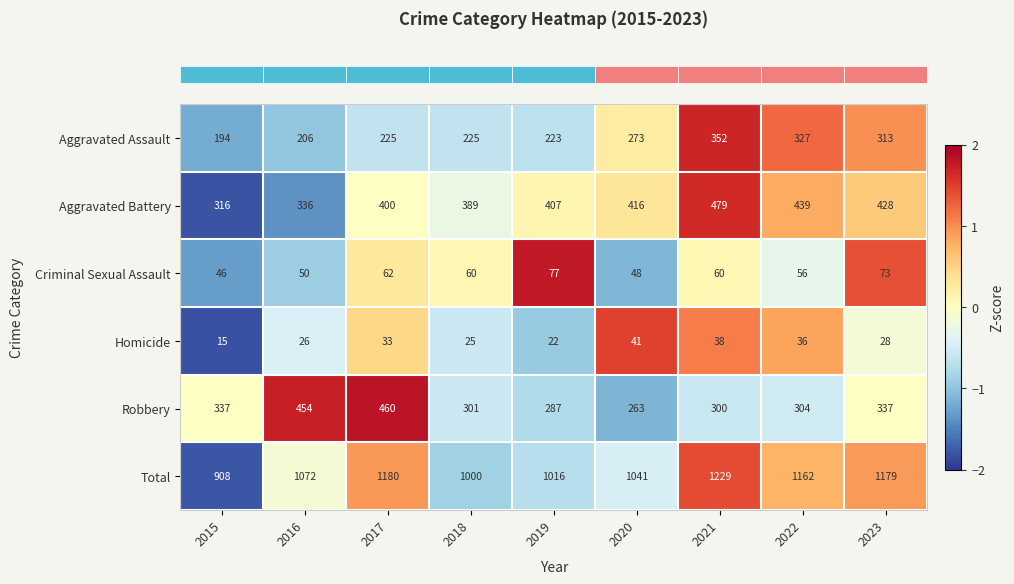

What is the approximate value of Aggravated Battery at 2016, to the nearest 10?

340